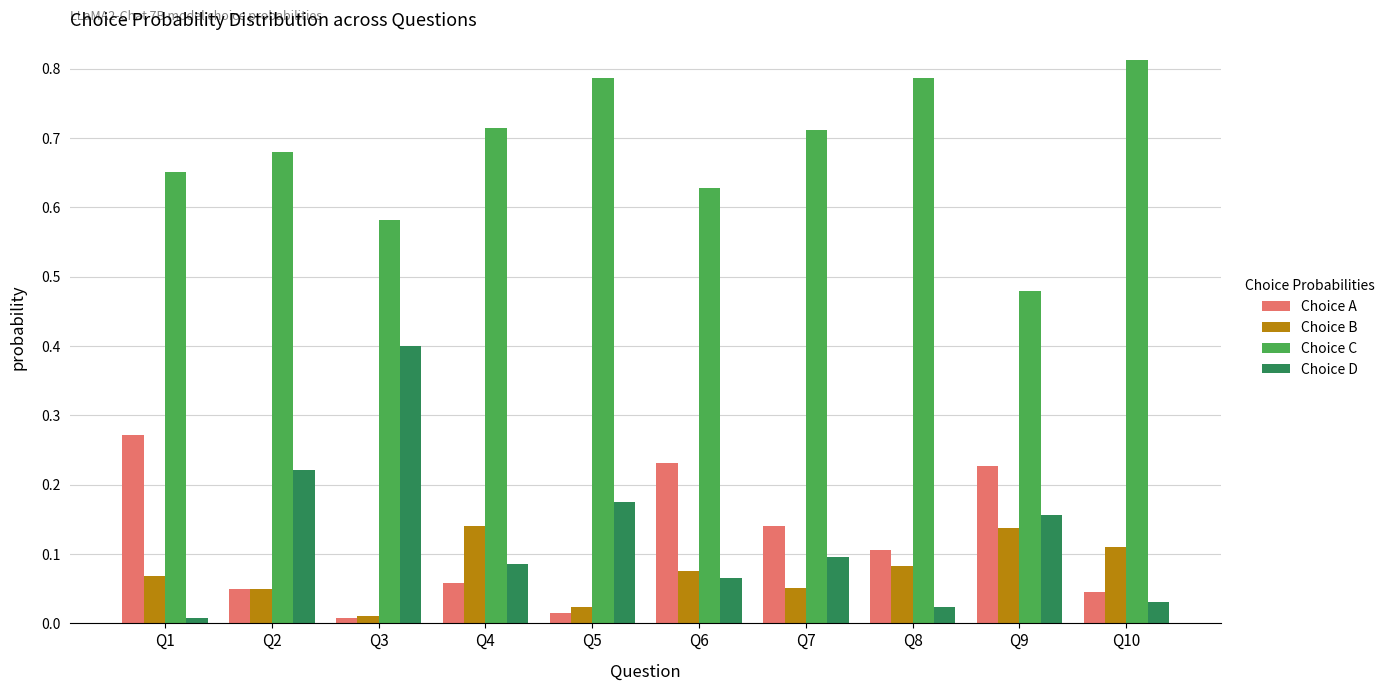

Are the bars grouped side by side (vs. stacked)?

Yes